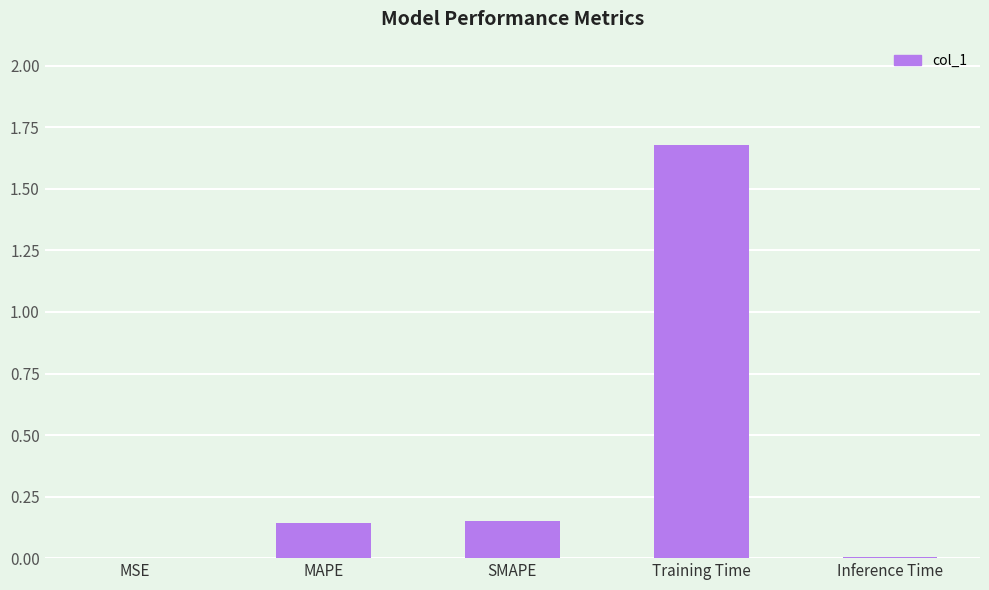

Which has a higher value, MSE or SMAPE?

SMAPE